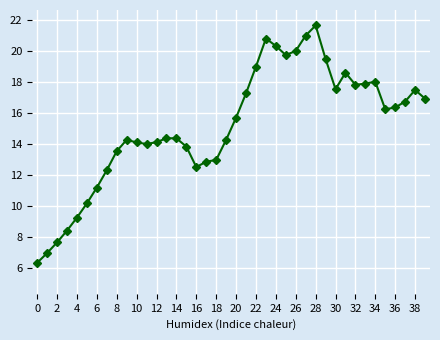

How many distinct data groups are displayed?

1